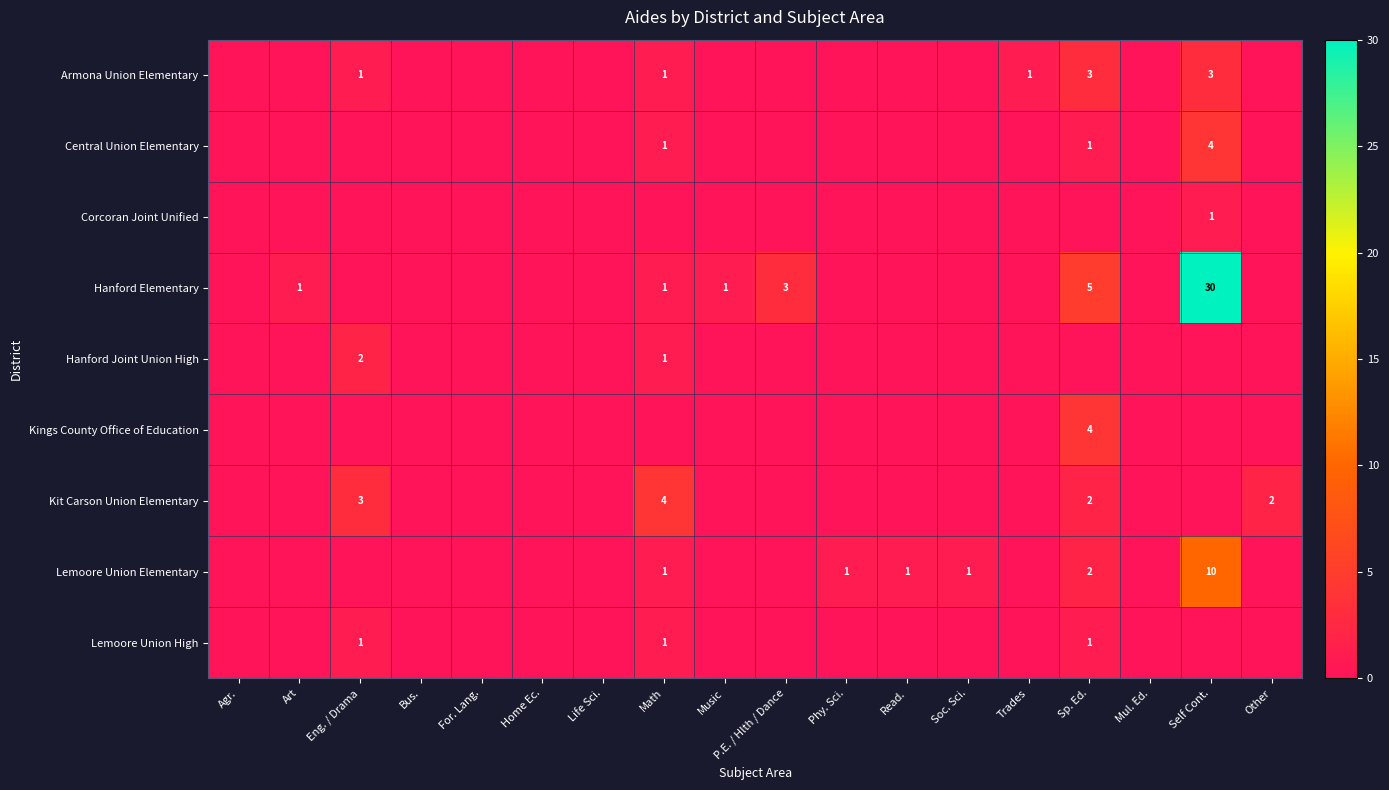

True or false: Hanford Elementary has a value of 5 at P.E. / Hlth / Dance.

False